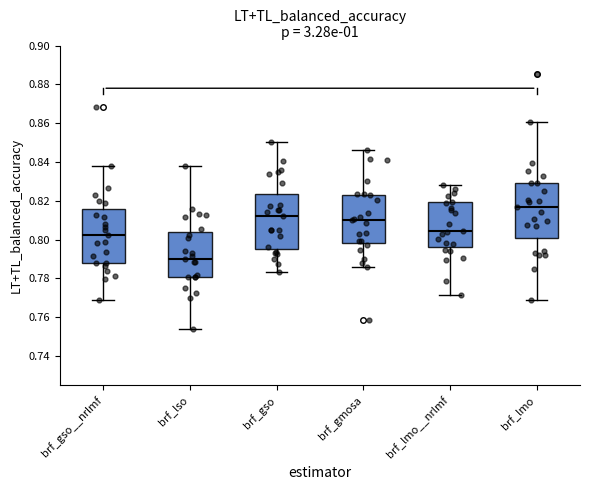

Reading left to right, transcribe this box plot: for each box, give where its median line is, the range the box spans, and where its two whiskers end, as read against the y-axis. The values are not printed on the chart, so give them approximately, as read against the axis.

brf_gso__nrlmf: median 0.802, box 0.788 to 0.816, whiskers 0.770 to 0.838
brf_lso: median 0.790, box 0.780 to 0.804, whiskers 0.754 to 0.838
brf_gso: median 0.812, box 0.794 to 0.824, whiskers 0.784 to 0.850
brf_gmosa: median 0.810, box 0.798 to 0.824, whiskers 0.786 to 0.846
brf_lmo__nrlmf: median 0.804, box 0.796 to 0.820, whiskers 0.772 to 0.828
brf_lmo: median 0.816, box 0.800 to 0.830, whiskers 0.768 to 0.860